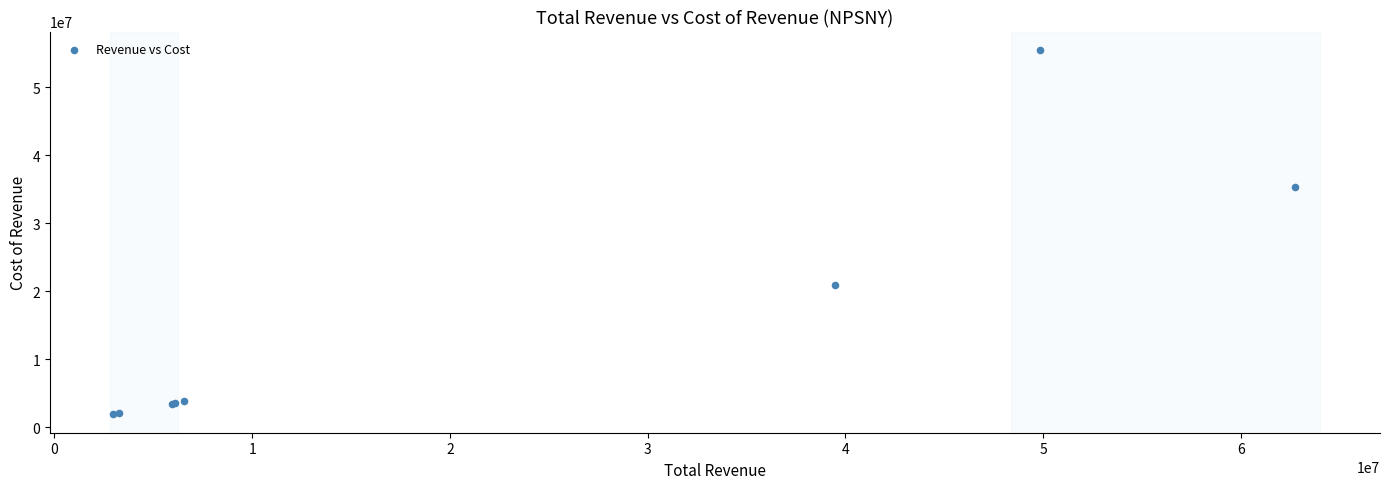

What Y value in the scatter plot is closest to 28708500?

35416000